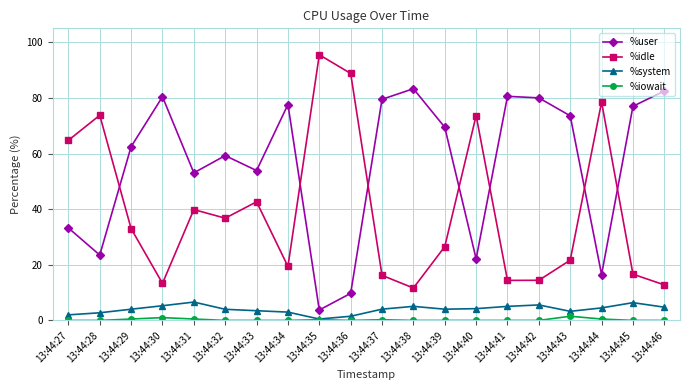

What is the average value of the %user series?

56.1